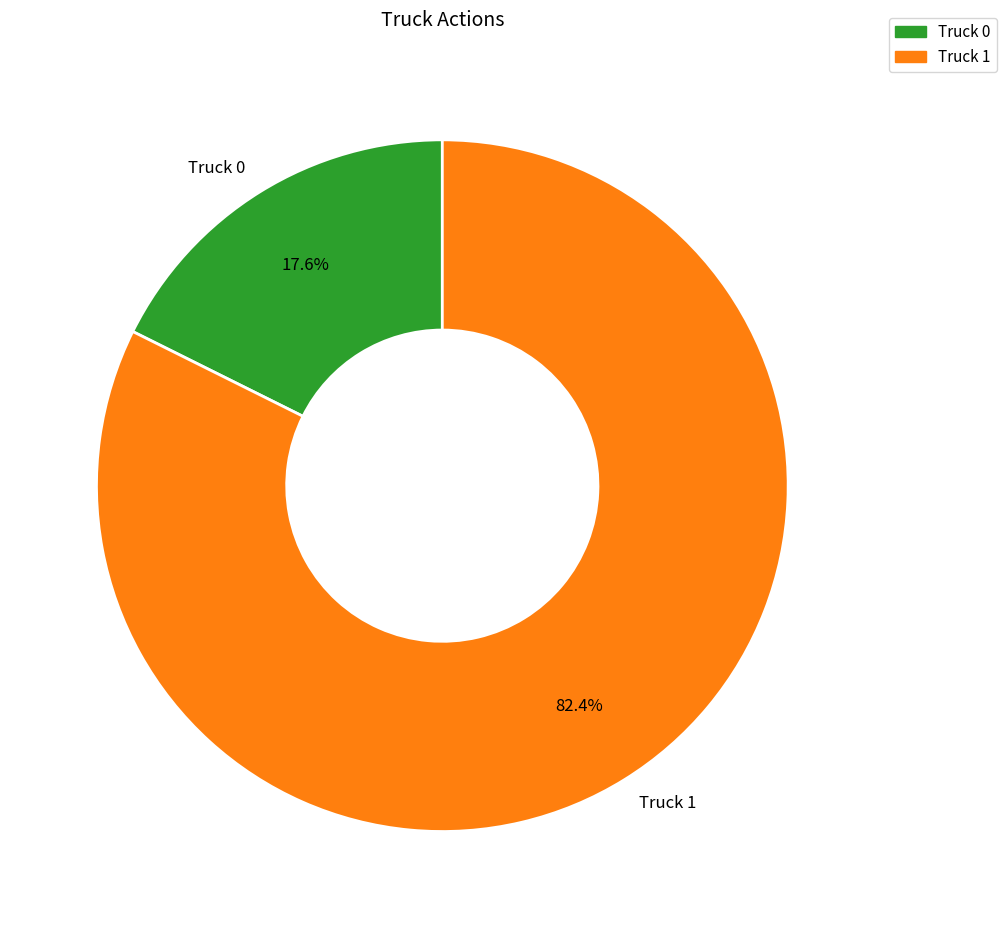

Which slice represents more than half of the pie?

Truck 1